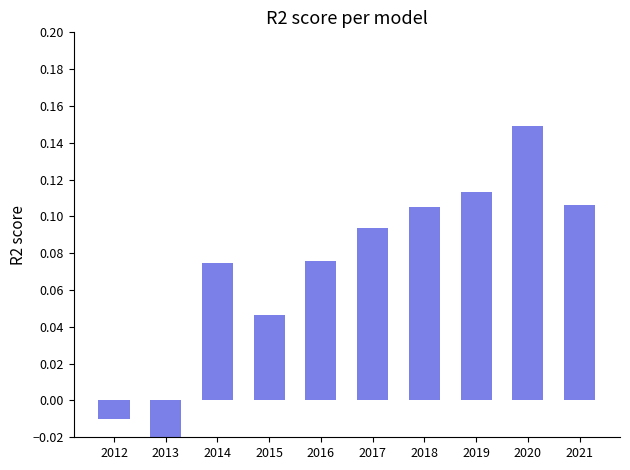

What is the approximate value at 2018?

0.1